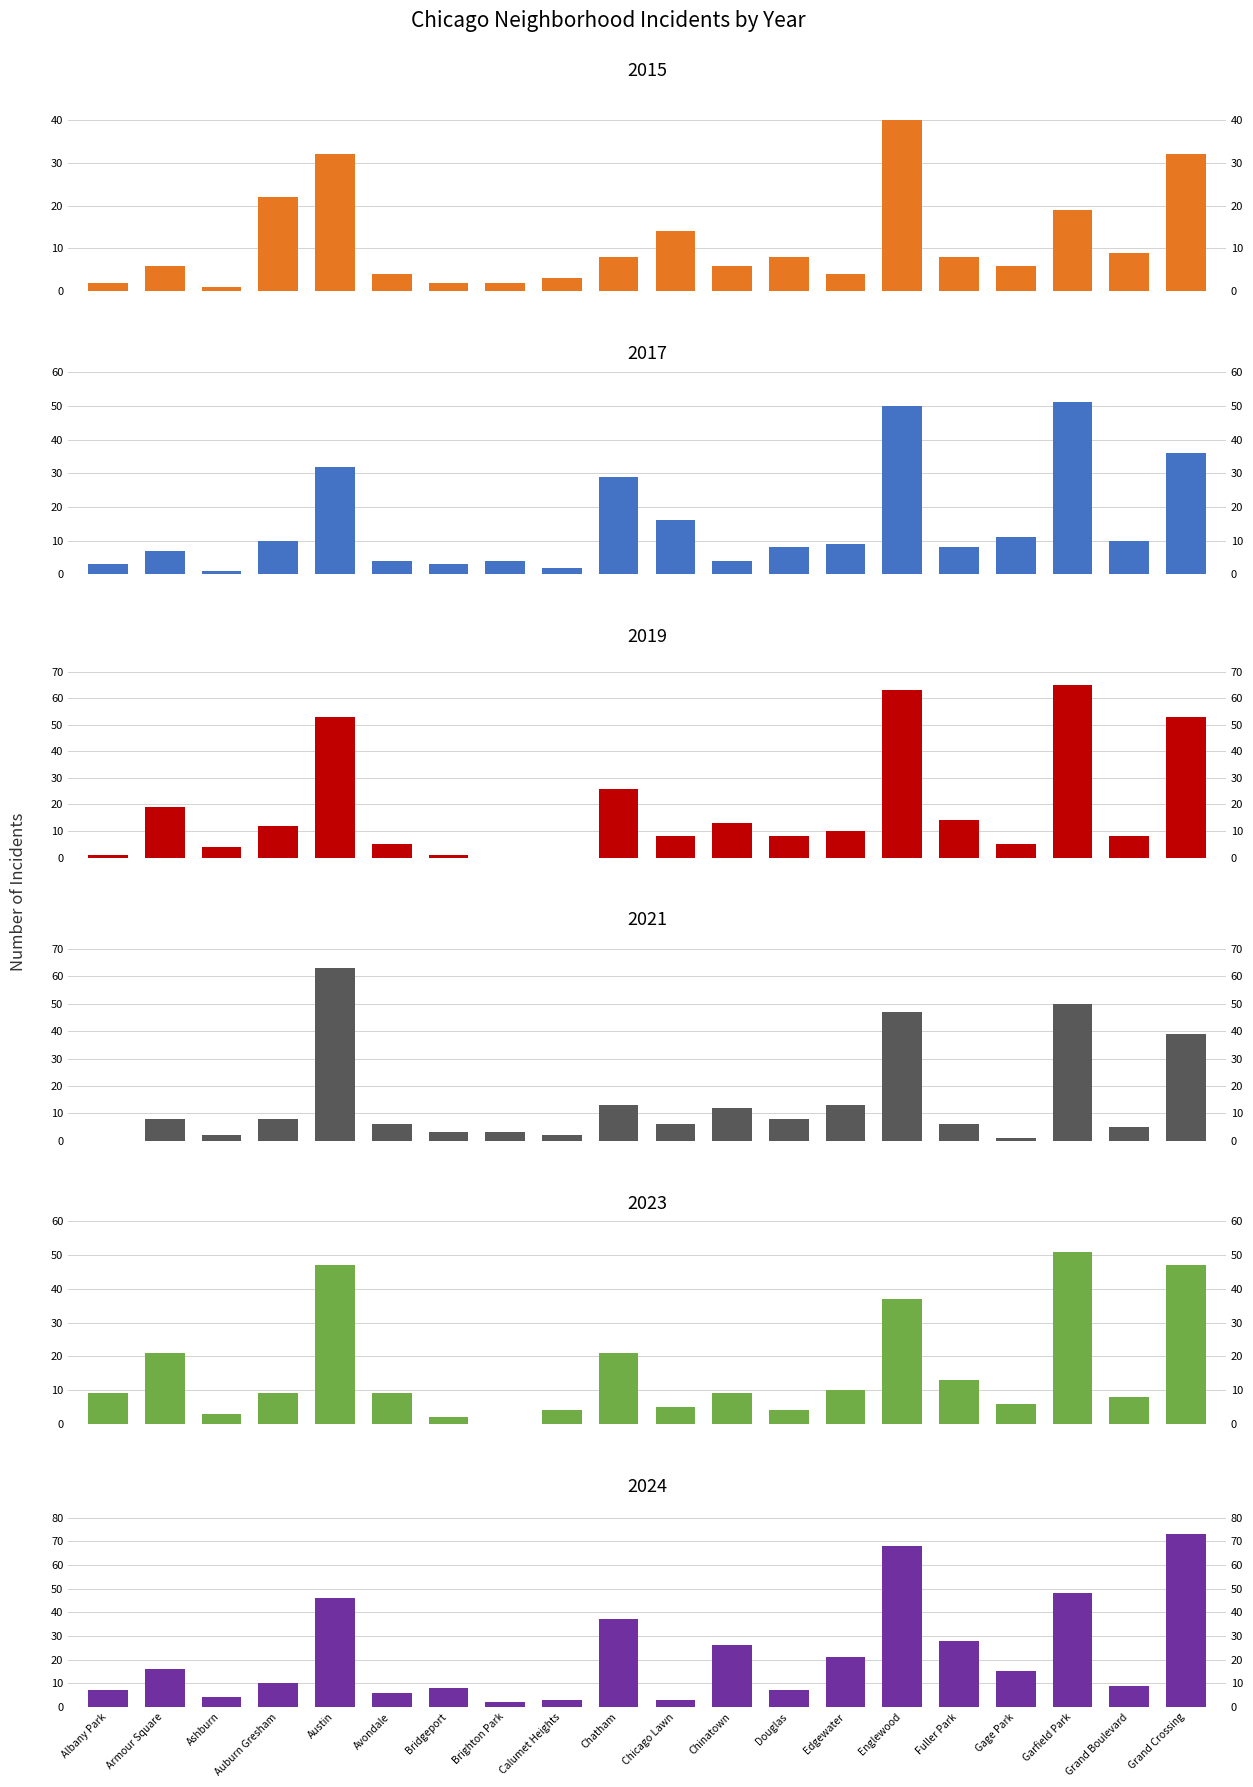

How many bars are there in each group?

6